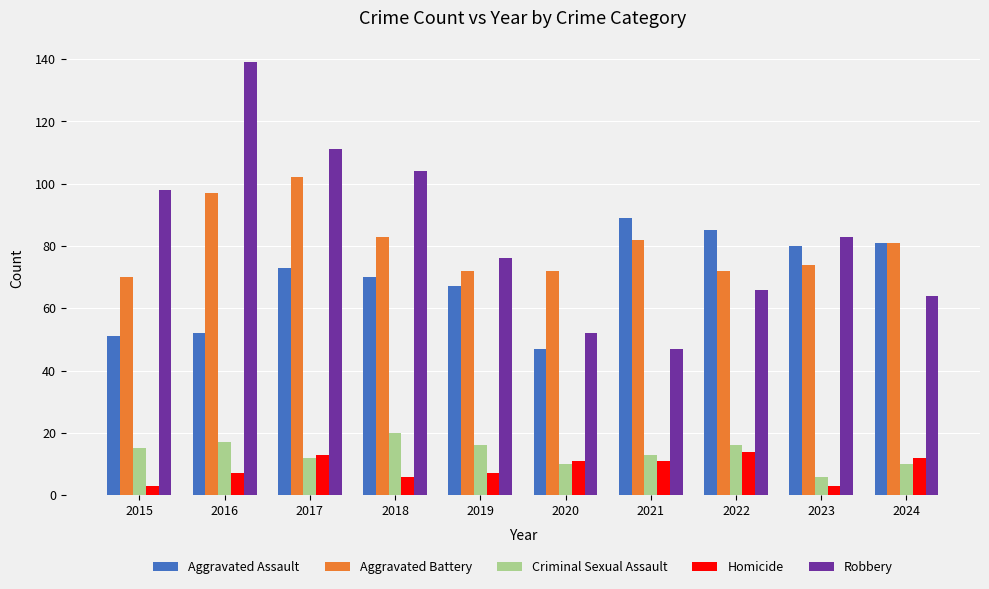

List the series in order of their peak value, highest first.

Robbery, Aggravated Battery, Aggravated Assault, Criminal Sexual Assault, Homicide